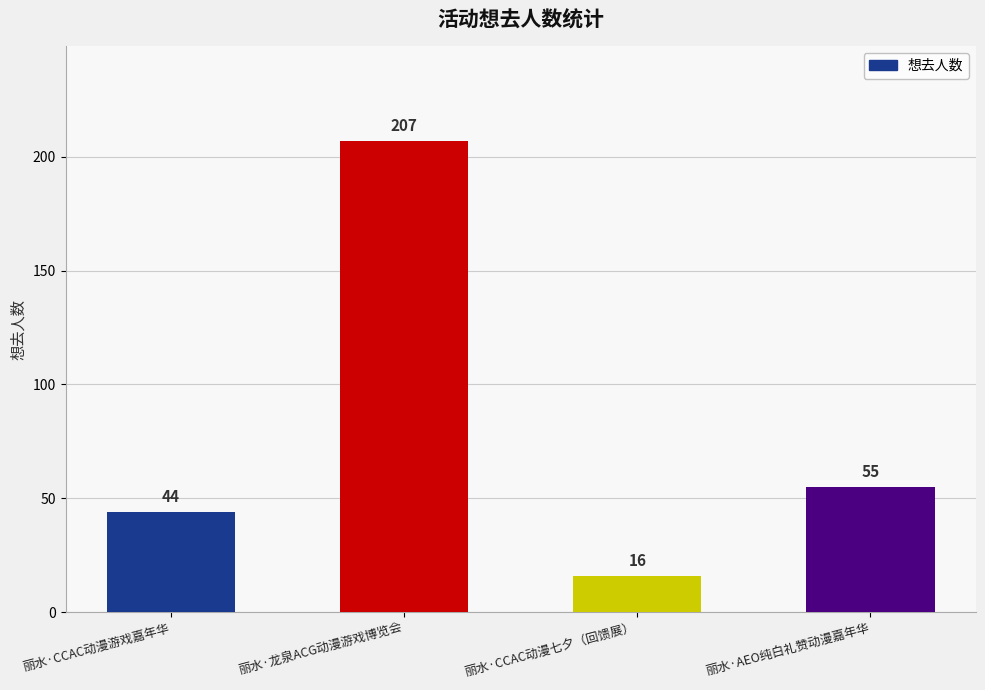

Reading left to right, what are all the values shown in this chart?

44	207	16	55